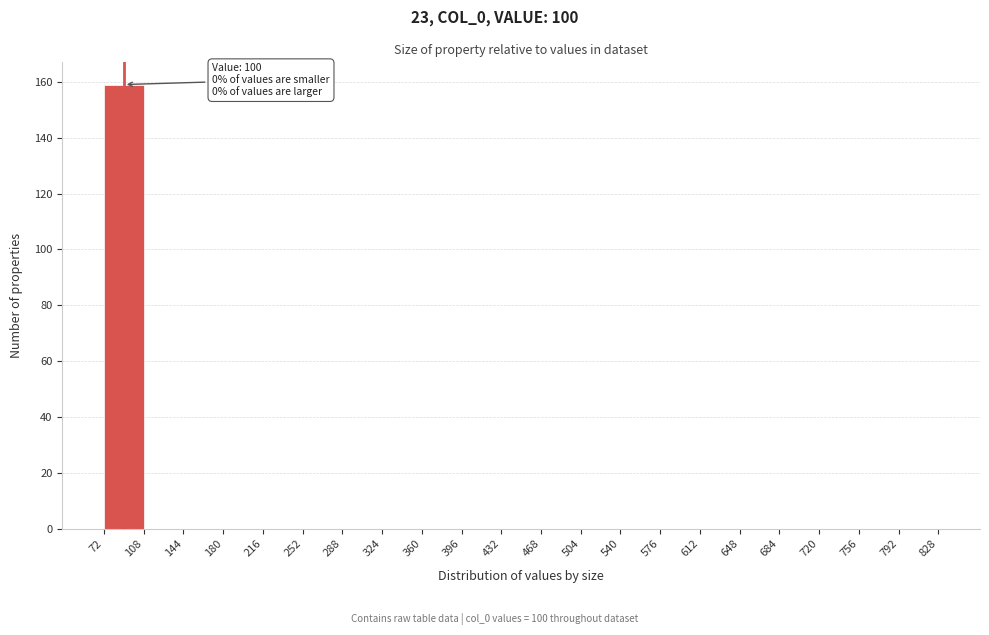

Which range on the x-axis has the tallest bar?

72 to 108